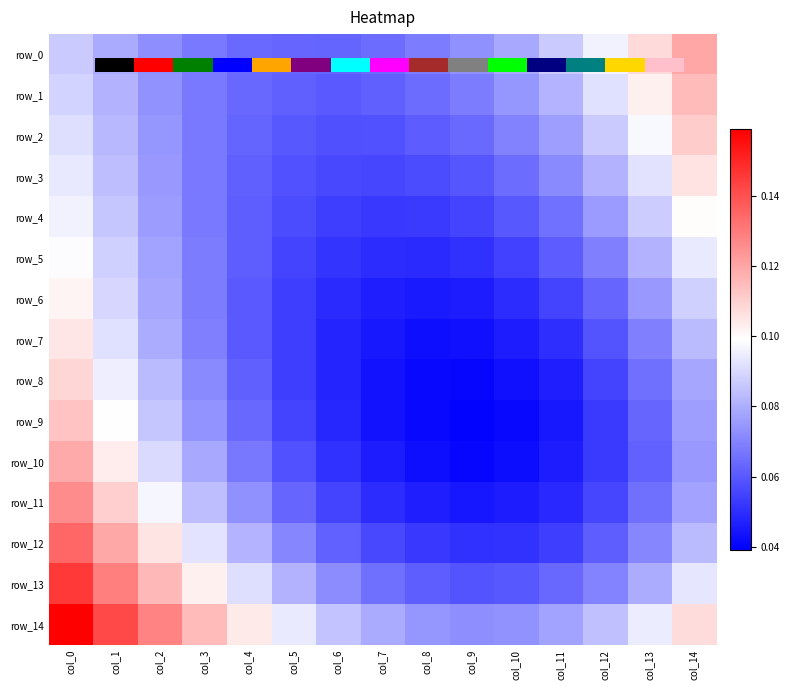

Where is row_4 nearest to the value 0?

col_7